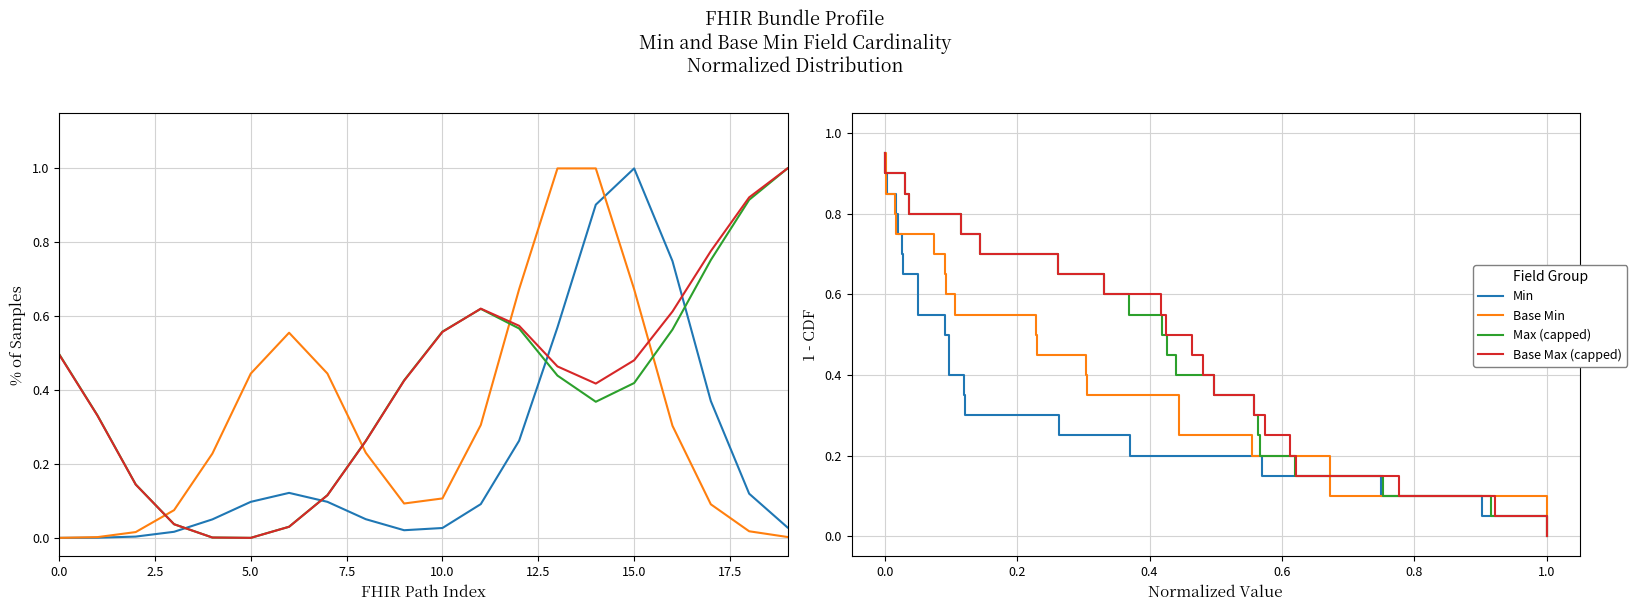

True or false: Min and Base Max (capped) intersect in this chart.

False